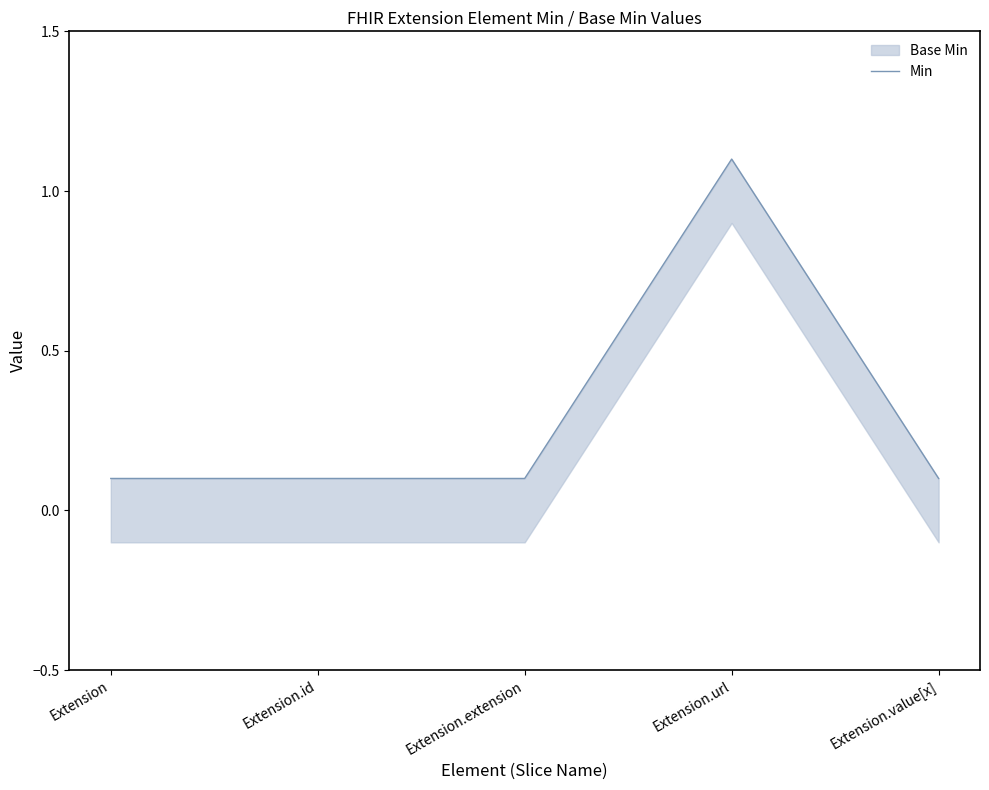

Between Extension.id and Extension.extension, which is larger?

Extension.id